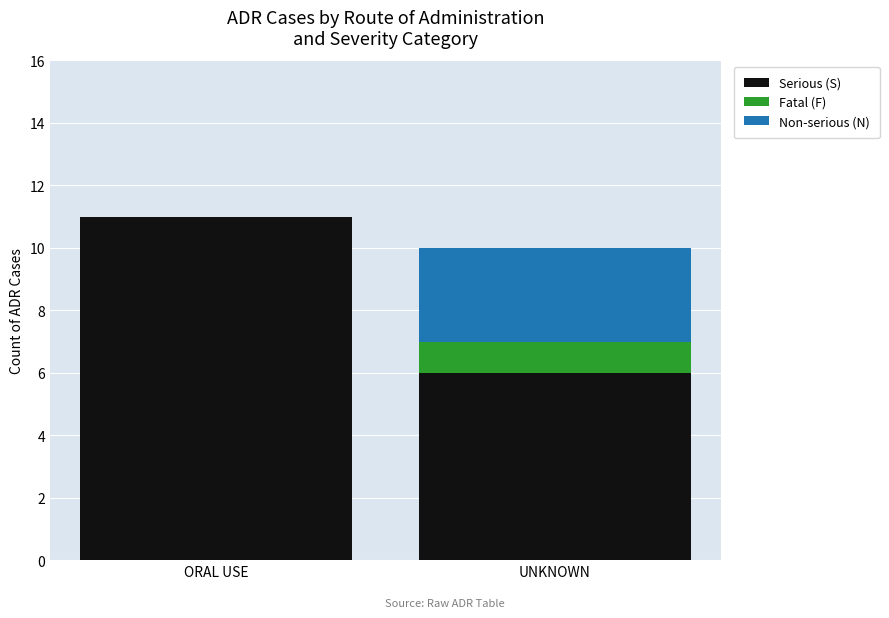

What is the approximate value of Serious (S) at UNKNOWN?

6